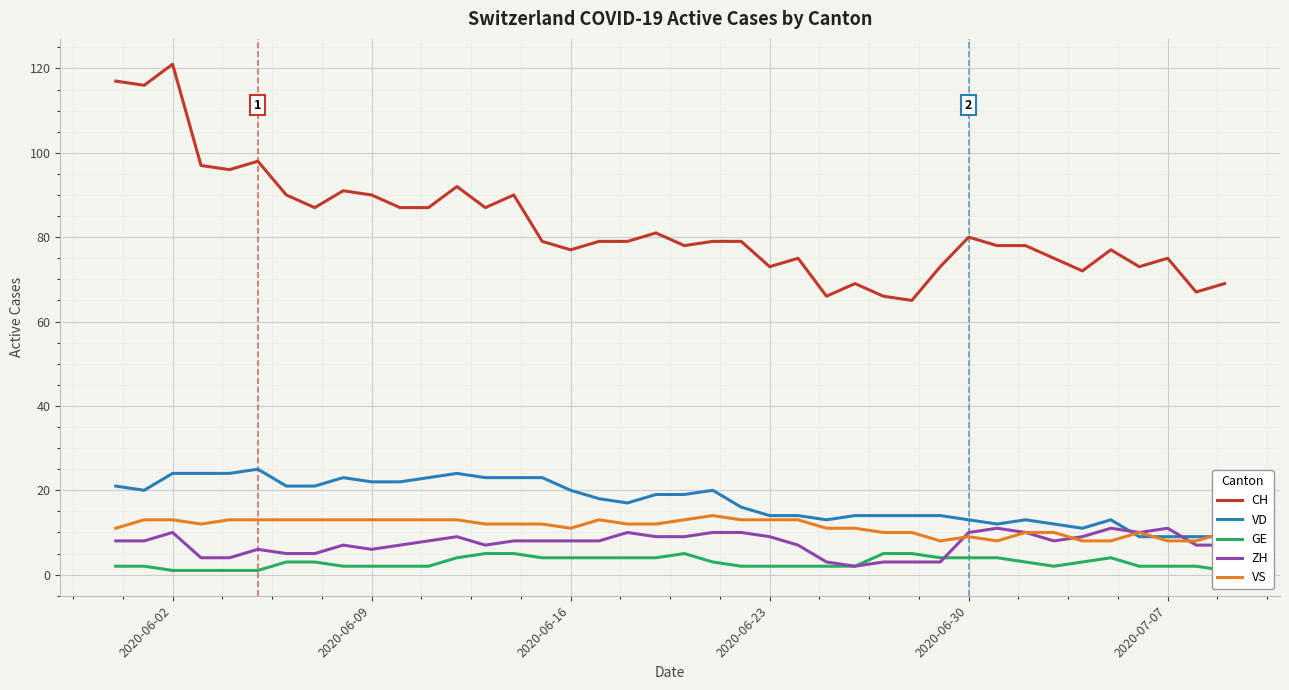

What is the minimum value for VS?

8